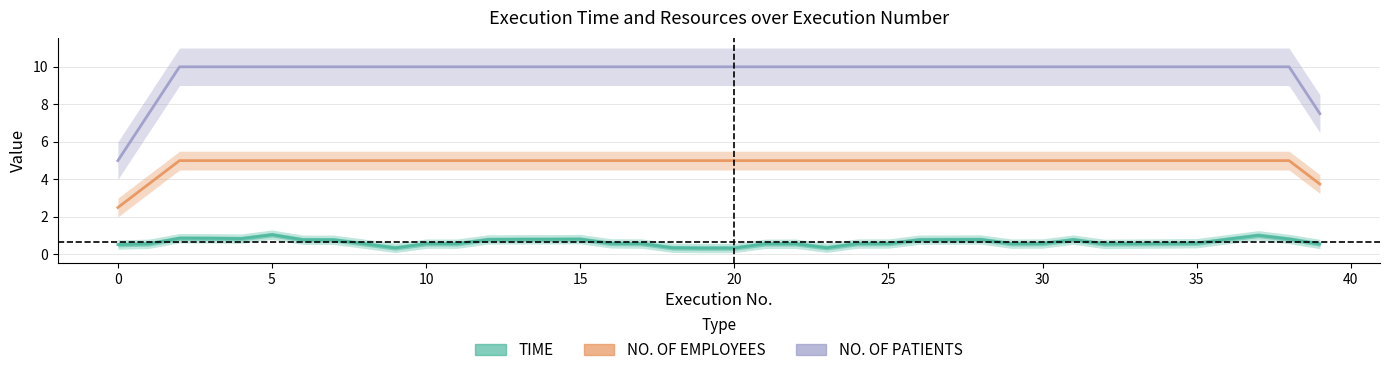

What is the label of the 23rd point from the right?

17